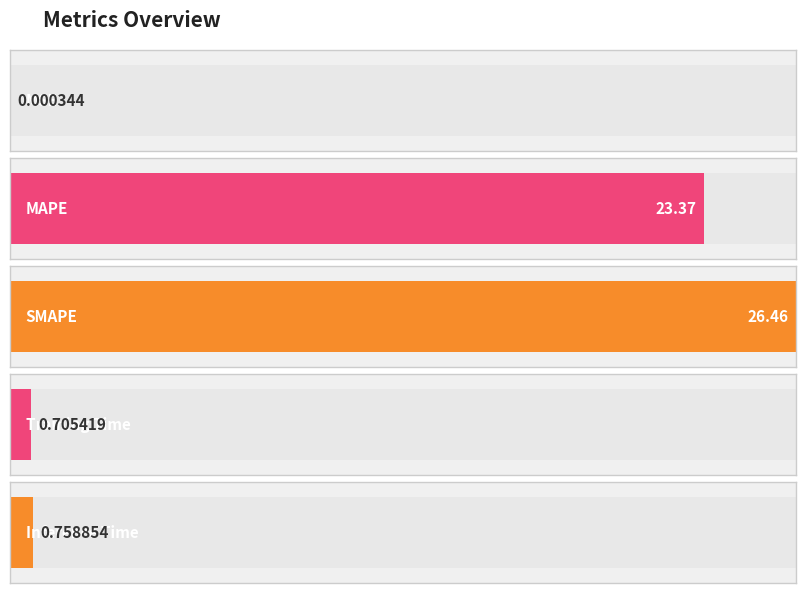

Reading right to left, extract all data points from this chart.

Inference Time=0.8	Training Time=0.7	SMAPE=26.5	MAPE=23.4	MSE=0.0